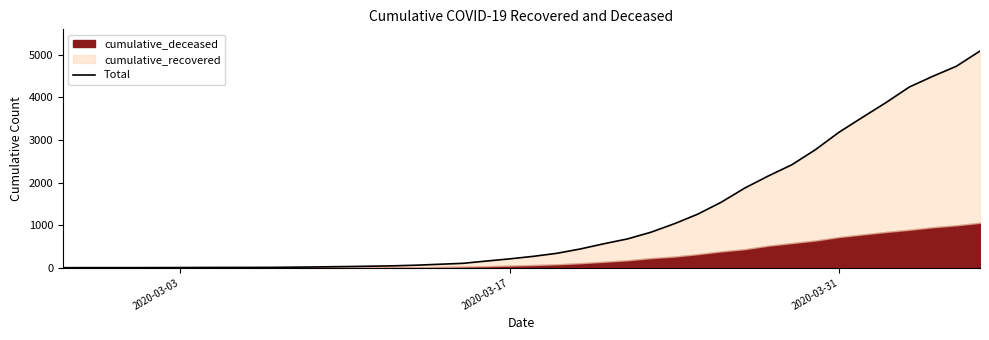

Reading left to right, extract all data points from this chart.

3	4	4	4	5	6	8	9	9	11	16	22	29	37	46	61	83	105	158	210	269	340	442	564	677	834	1034	1260	1541	1873	2156	2419	2772	3180	3531	3877	4245	4496	4732	5088